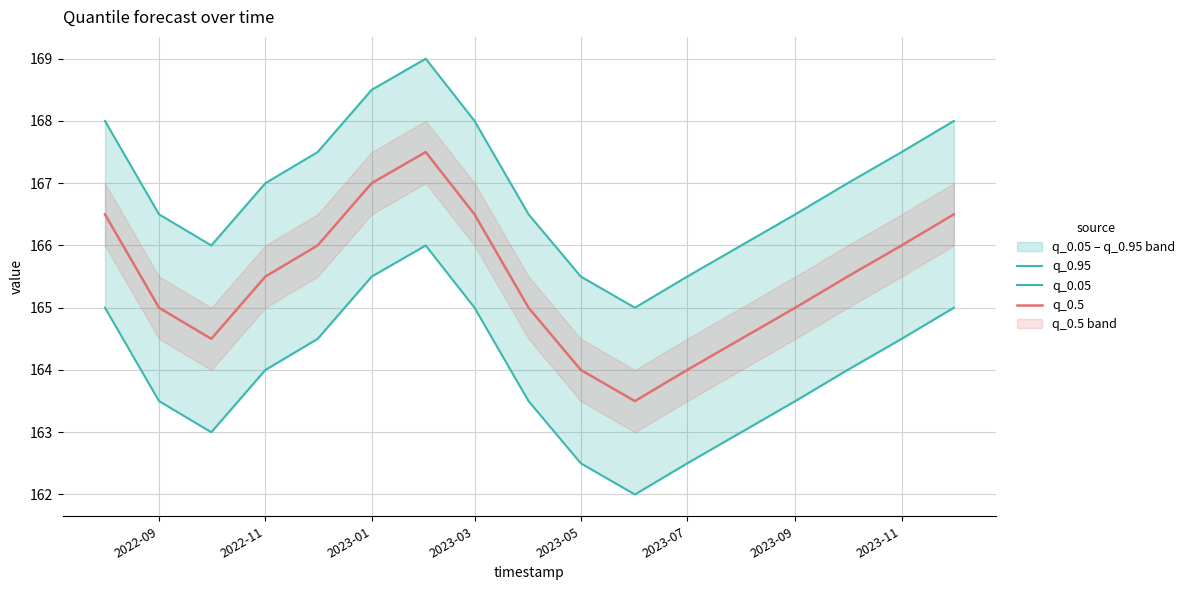

How many lines are shown in the chart?

3